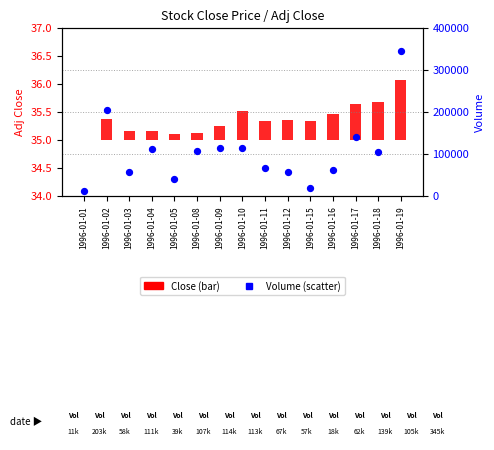

Which series contains the lowest Y value?

Close